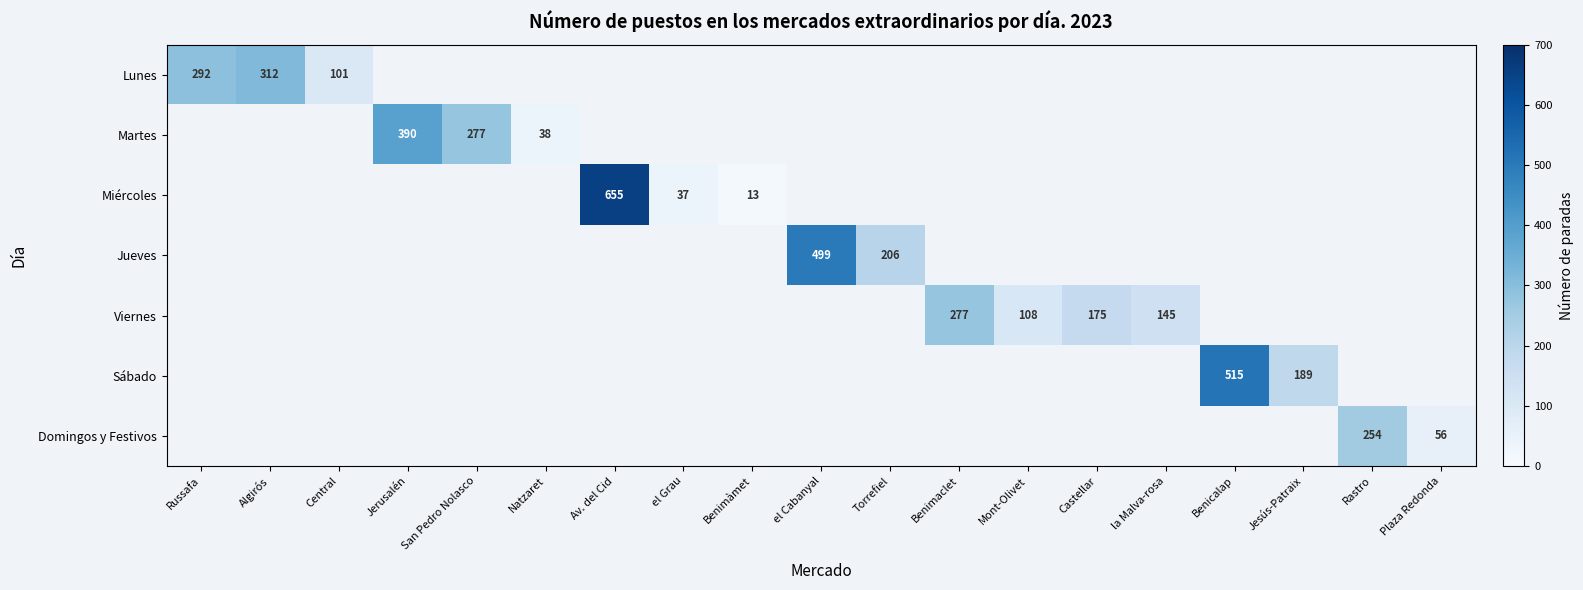

True or false: Domingos y Festivos has a value of 359 at Rastro.

False